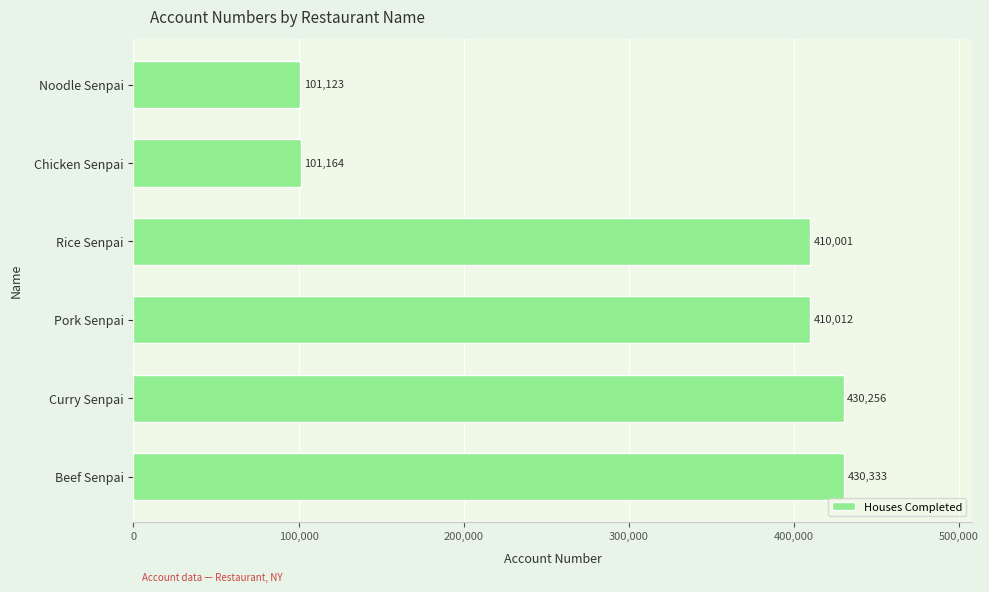

What is the difference between the maximum and minimum values?

329210